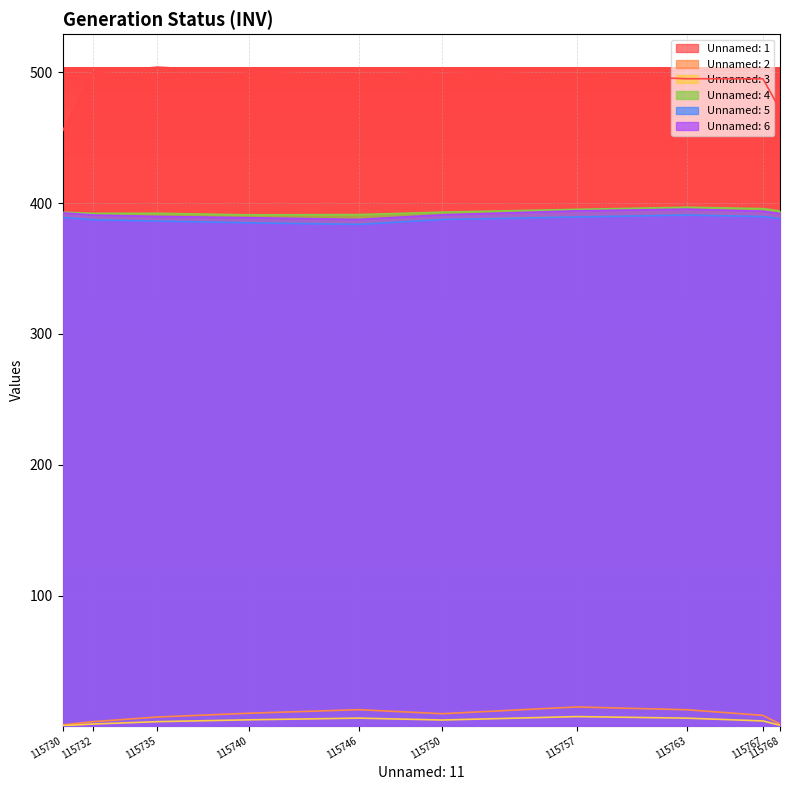

What is the sum of the Unnamed: 1 values at 115730 and 115732?

954.5